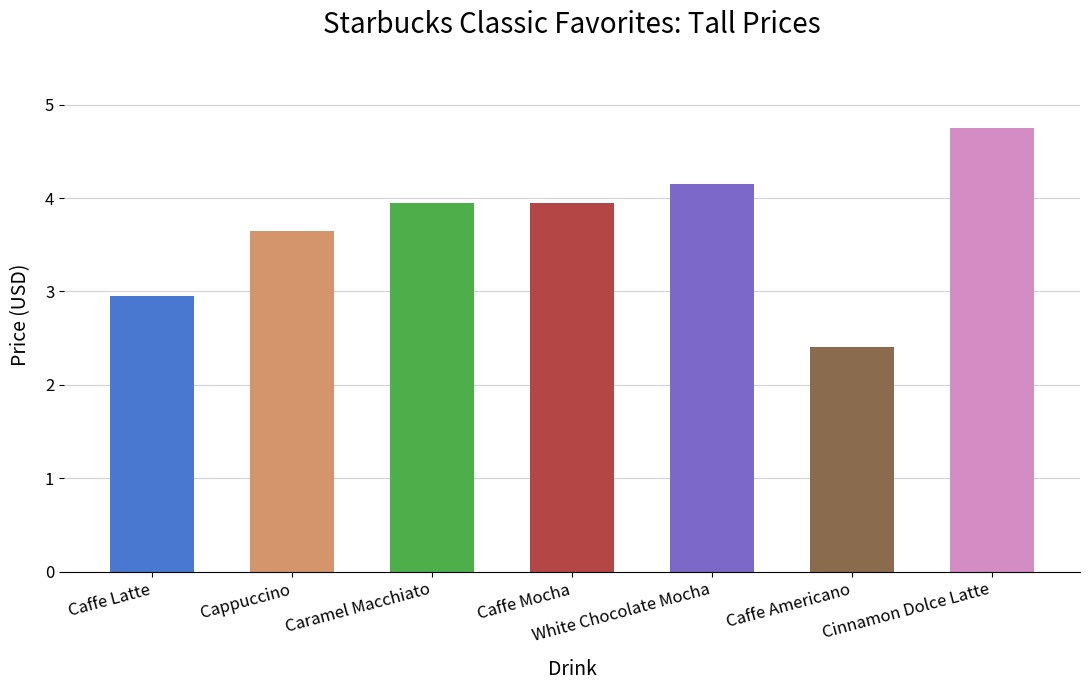

What is the value of the 7th bar from the left?

4.8